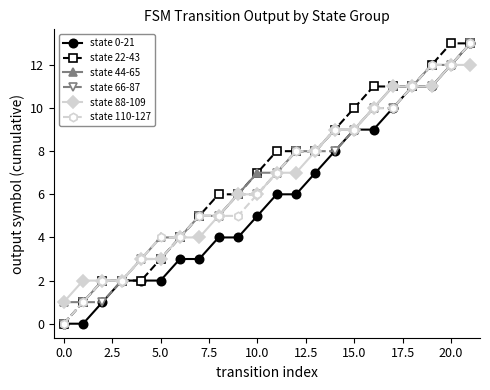

What is the greatest value displayed?

13